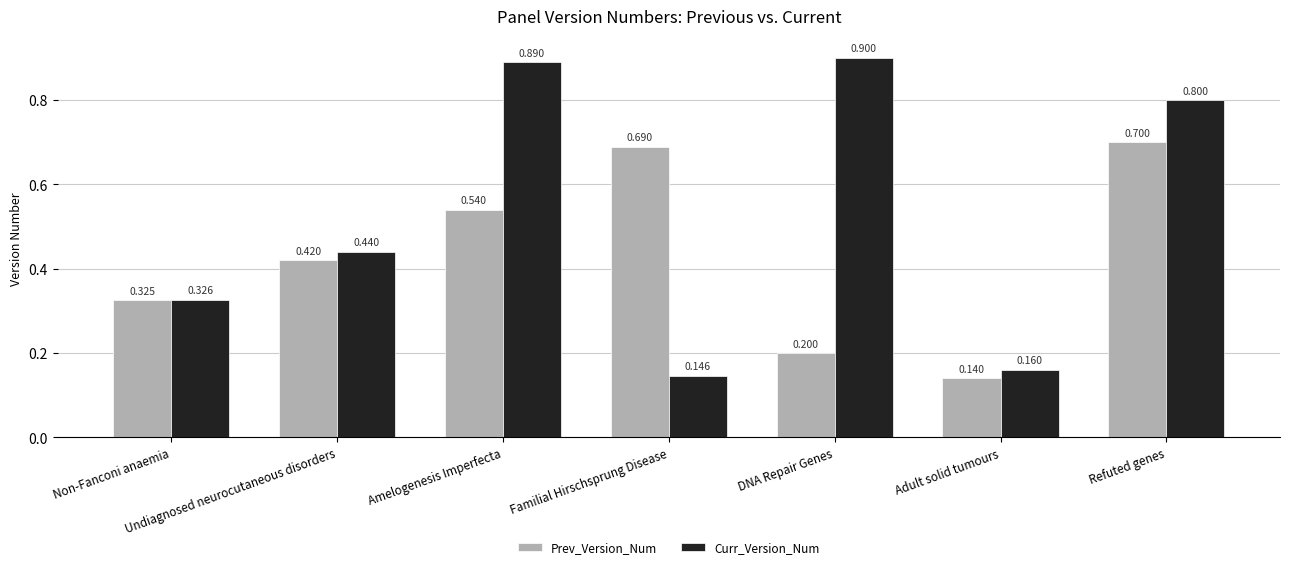

Which series has the widest spread of values?

Curr_Version_Num